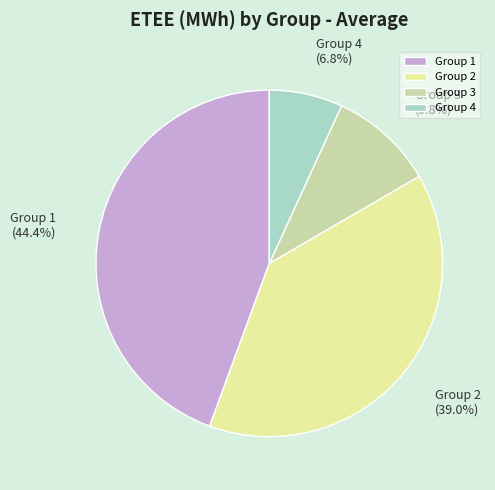

Which slice is the smallest?

Group 4